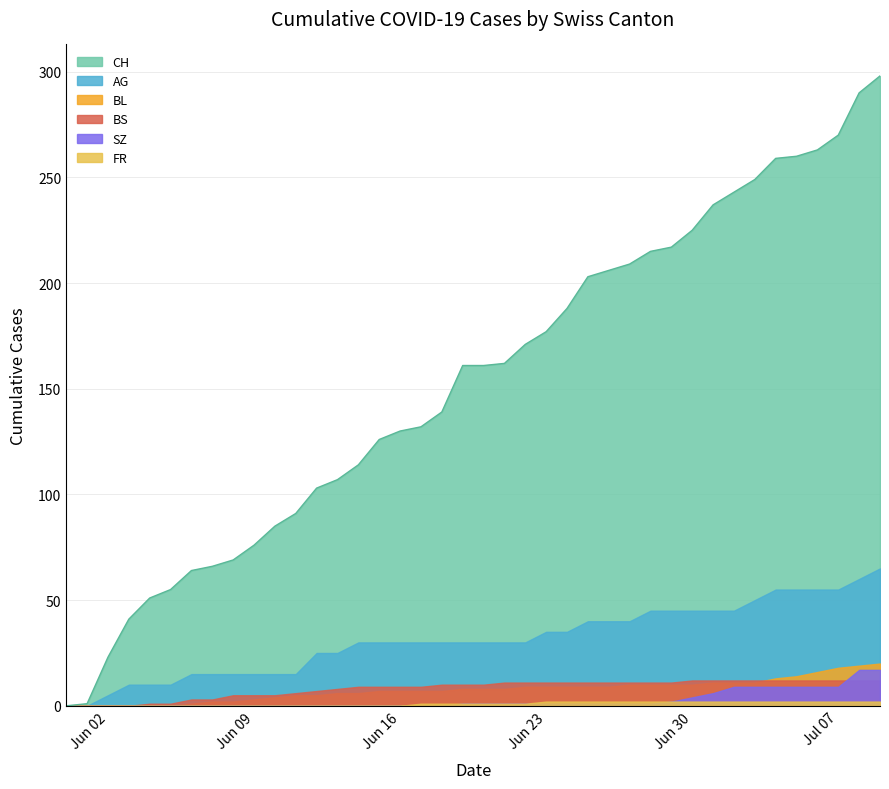

Which series has the largest total across all categories?

CH